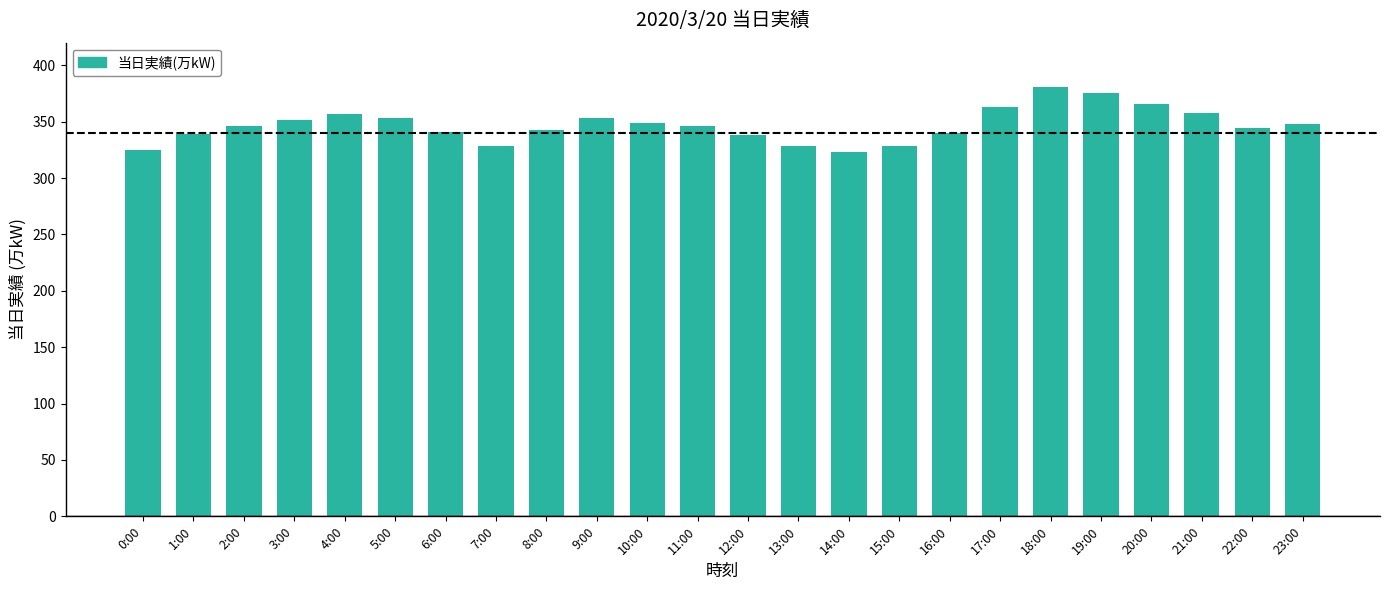

What is the sum of all values?

8323